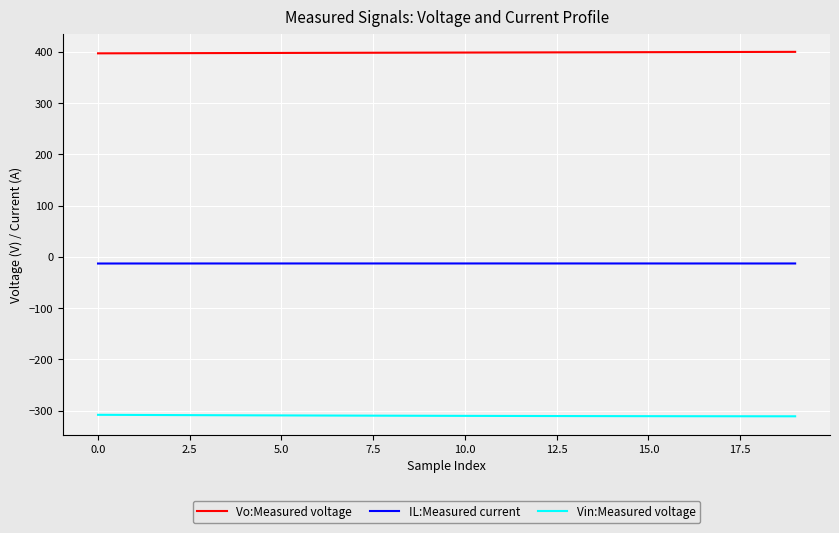

What is the minimum value shown in the chart?

-311.1